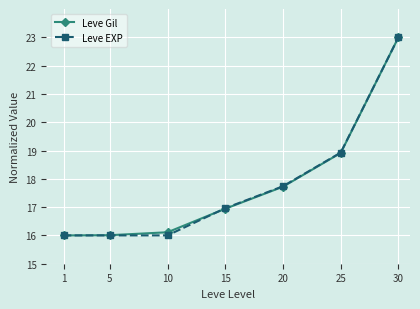

Which category has the highest value in the Leve Gil series?

30